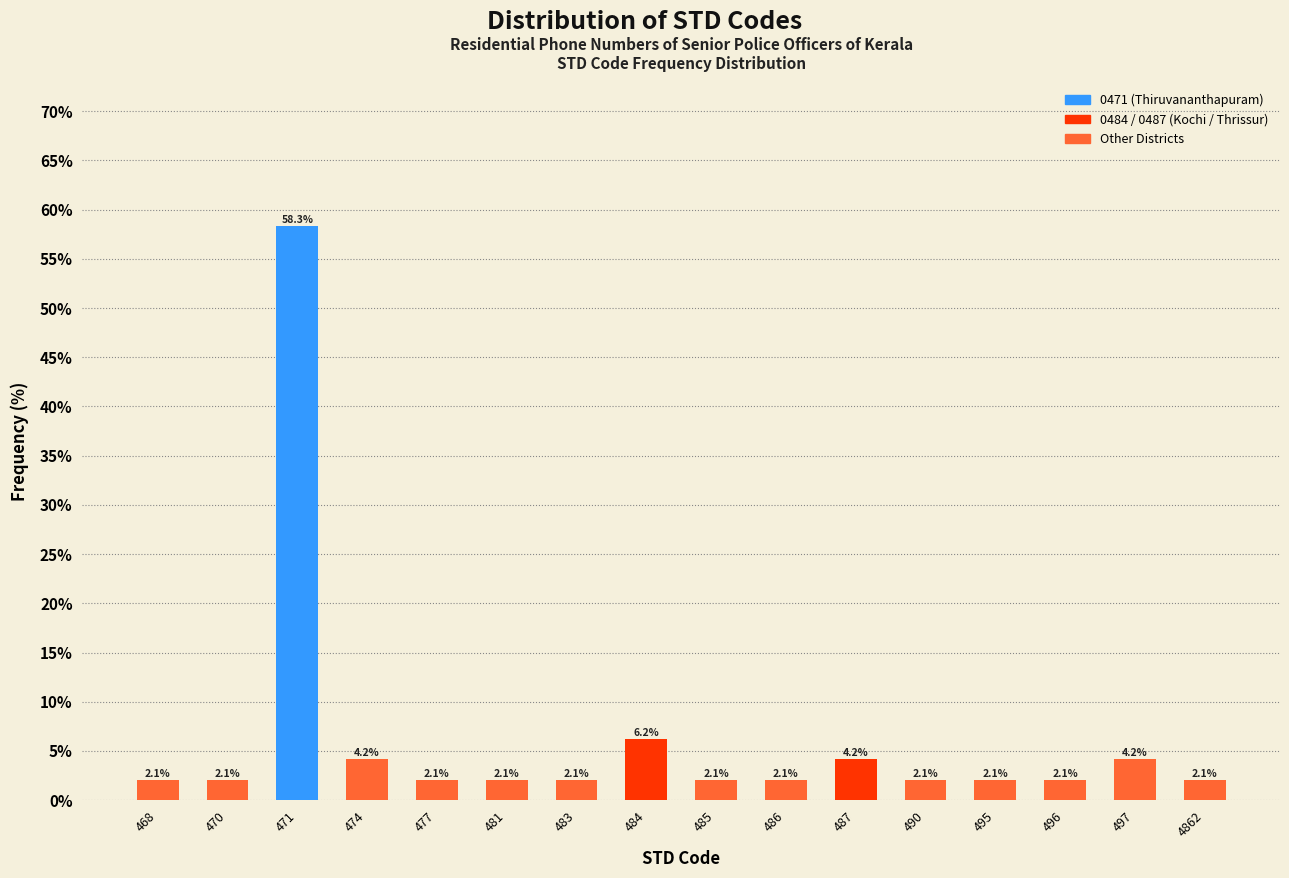

At which label is the value closest to 30?

484